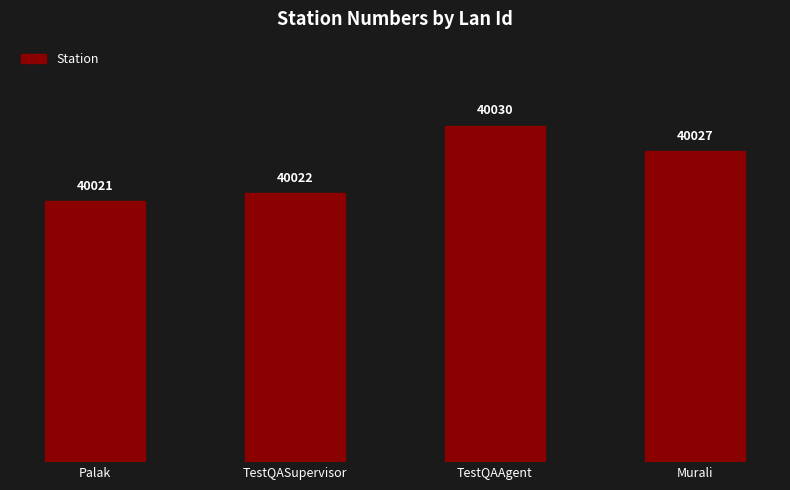

What is the label of the 2nd bar from the right?

TestQAAgent